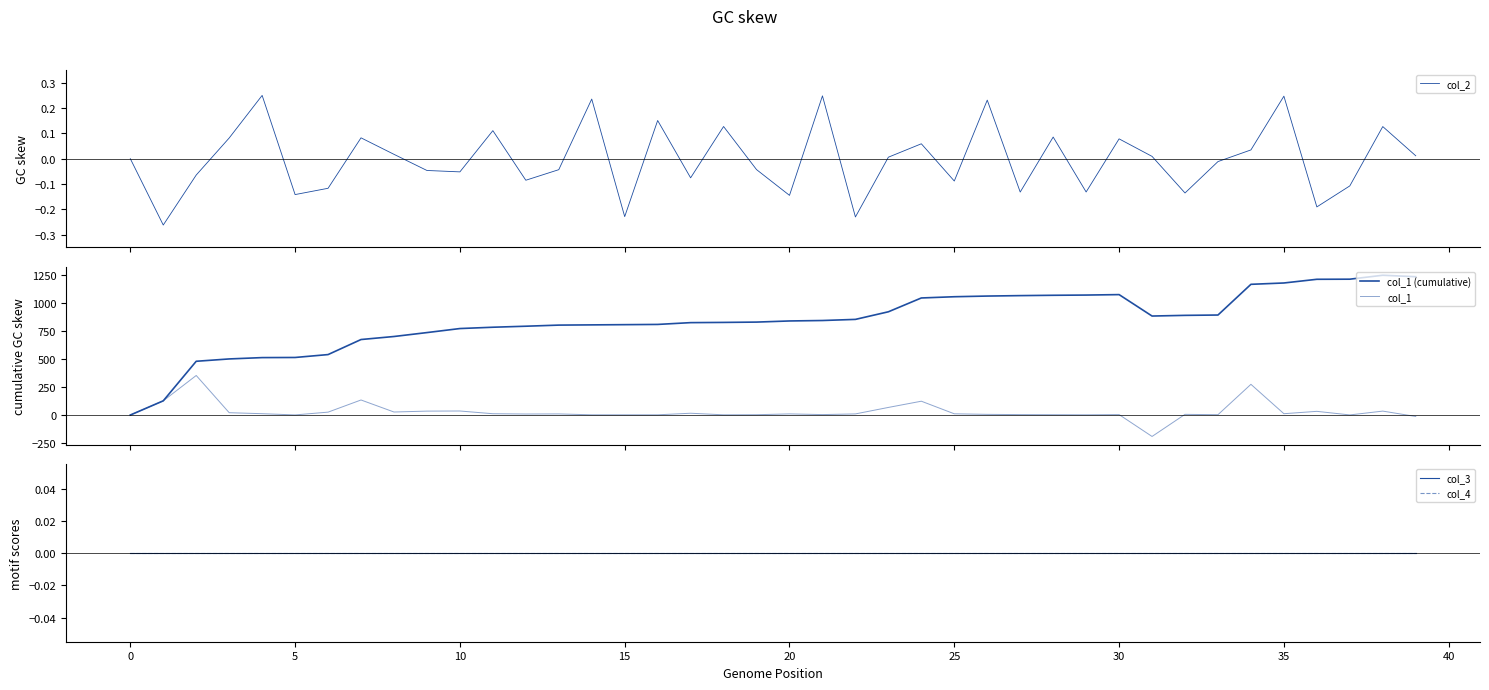

Reading right to left, transcribe all the data shown in this chart.

col_2: 0.0	0.1	-0.1	-0.2	0.2	0.0	-0.0	-0.1	0.0	0.1	-0.1	0.1	-0.1	0.2	-0.1	0.1	0.0	-0.2	0.2	-0.1	-0.0	0.1	-0.1	0.2	-0.2	0.2	-0.0	-0.1	0.1	-0.1	-0.0	0.0	0.1	-0.1	-0.1	0.2	0.1	-0.1	-0.3	0.0
col_1 (cumulative): 1234.8	1247.8	1212.7	1211.7	1178.8	1166.9	892.7	889.8	883.7	1075.0	1071.0	1069.0	1066.0	1062.1	1056.0	1045.0	921.7	853.8	843.8	839.8	829.7	826.8	824.8	808.8	806.8	804.8	802.8	792.8	783.8	772.1	736.0	701.0	674.0	539.7	513.8	512.7	500.8	479.9	126.8	0.0
col_1: -13.0	35.1	0.9	32.9	11.9	274.1	3.0	6.0	-191.3	4.0	2.0	3.0	3.9	6.0	11.0	123.4	67.9	10.0	4.0	10.1	2.9	2.0	16.0	2.0	2.0	2.0	9.9	9.1	11.7	36.0	35.0	27.0	134.3	25.9	1.1	11.9	20.9	353.1	126.8	0.0
col_3: 0.0	0.0	0.0	0.0	0.0	0.0	0.0	0.0	0.0	0.0	0.0	0.0	0.0	0.0	0.0	0.0	0.0	0.0	0.0	0.0	0.0	0.0	0.0	0.0	0.0	0.0	0.0	0.0	0.0	0.0	0.0	0.0	0.0	0.0	0.0	0.0	0.0	0.0	0.0	0.0
col_4: 0.0	0.0	0.0	0.0	0.0	0.0	0.0	0.0	0.0	0.0	0.0	0.0	0.0	0.0	0.0	0.0	0.0	0.0	0.0	0.0	0.0	0.0	0.0	0.0	0.0	0.0	0.0	0.0	0.0	0.0	0.0	0.0	0.0	0.0	0.0	0.0	0.0	0.0	0.0	0.0